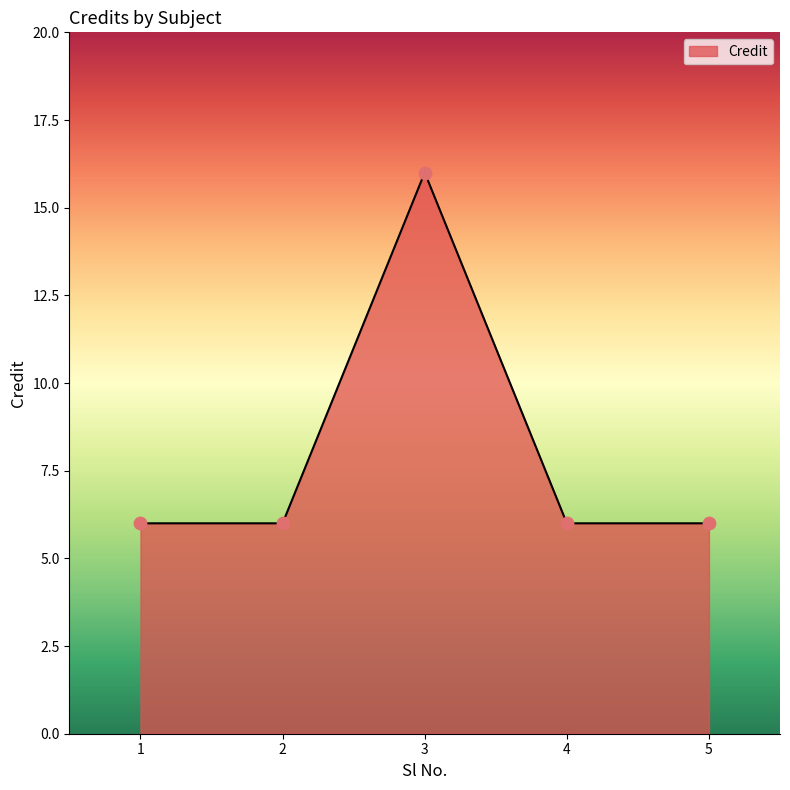

Approximately how many times larger is the value at 2 compared to 1?

1.0